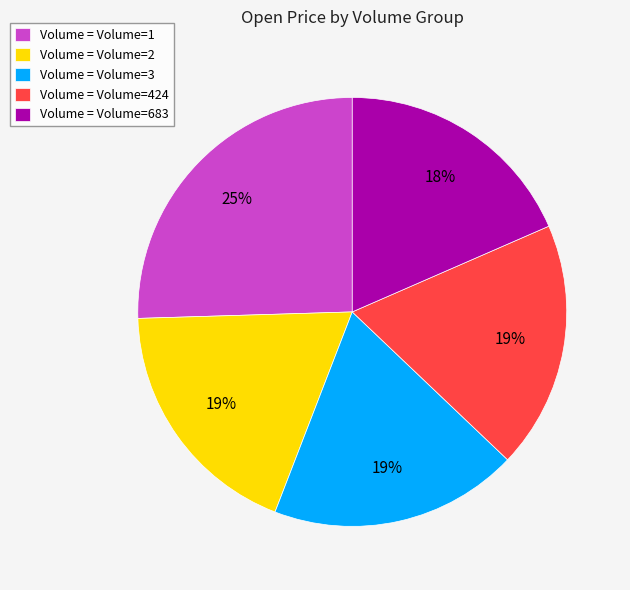

Does Volume = Volume=1 represent more than half of the total?

No